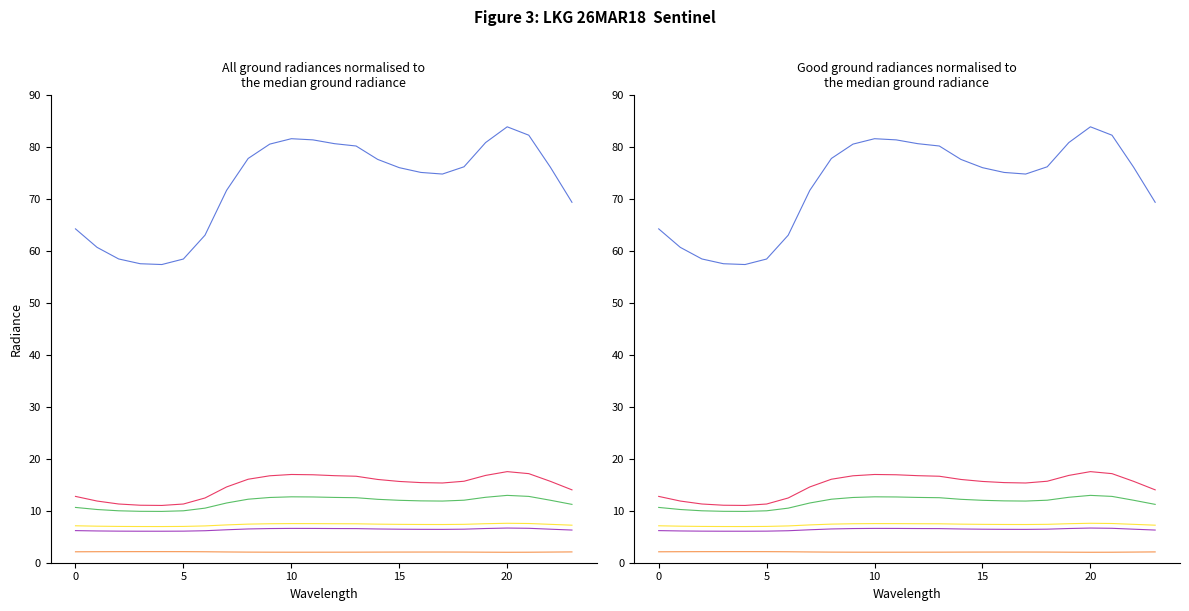

Reading left to right, transcribe all the data shown in this chart.

col_1: 12.8	11.9	11.3	11.1	11.0	11.3	12.5	14.6	16.1	16.7	17.0	16.9	16.8	16.7	16.0	15.6	15.4	15.4	15.7	16.8	17.5	17.2	15.7	14.0
col_2: 10.6	10.2	10.0	9.9	9.9	10.0	10.5	11.5	12.2	12.6	12.7	12.7	12.6	12.5	12.2	12.0	11.9	11.9	12.0	12.6	13.0	12.8	12.0	11.2
col_3: 7.1	7.0	7.0	7.0	7.0	7.0	7.1	7.3	7.4	7.5	7.5	7.5	7.5	7.5	7.4	7.4	7.4	7.4	7.4	7.5	7.6	7.6	7.4	7.2
col_4: 64.3	60.7	58.5	57.6	57.4	58.5	63.1	71.7	77.8	80.6	81.6	81.4	80.7	80.2	77.7	76.1	75.2	74.8	76.2	80.9	83.9	82.3	76.2	69.4
col_5: 2.1	2.1	2.1	2.1	2.1	2.1	2.1	2.1	2.0	2.0	2.0	2.0	2.0	2.0	2.0	2.1	2.1	2.1	2.1	2.0	2.0	2.0	2.1	2.1
col_6: 6.2	6.1	6.1	6.1	6.1	6.1	6.2	6.3	6.5	6.6	6.6	6.6	6.6	6.6	6.5	6.5	6.4	6.4	6.5	6.6	6.7	6.6	6.5	6.3